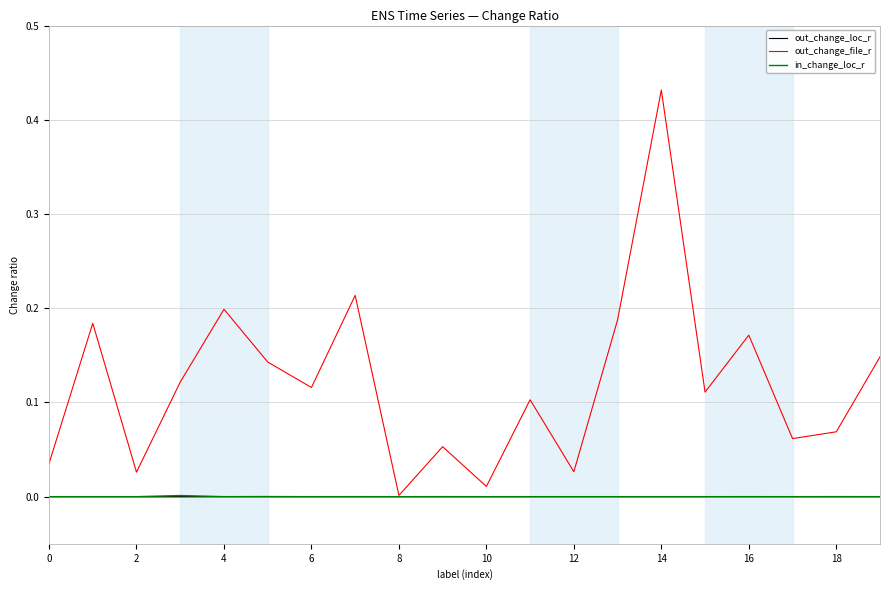

Which series has the widest spread of values?

out_change_file_r